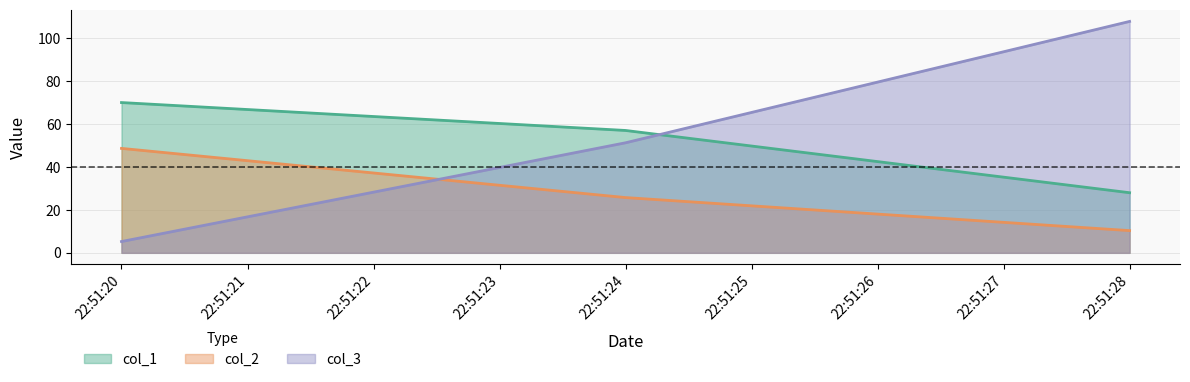

The col_2 series shows 48.6 at 22:51:20. True or false?

True